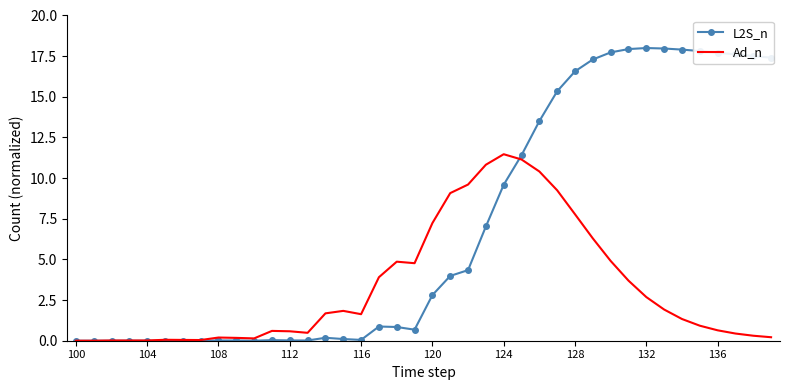

List the series in order of their peak value, highest first.

L2S_n, Ad_n